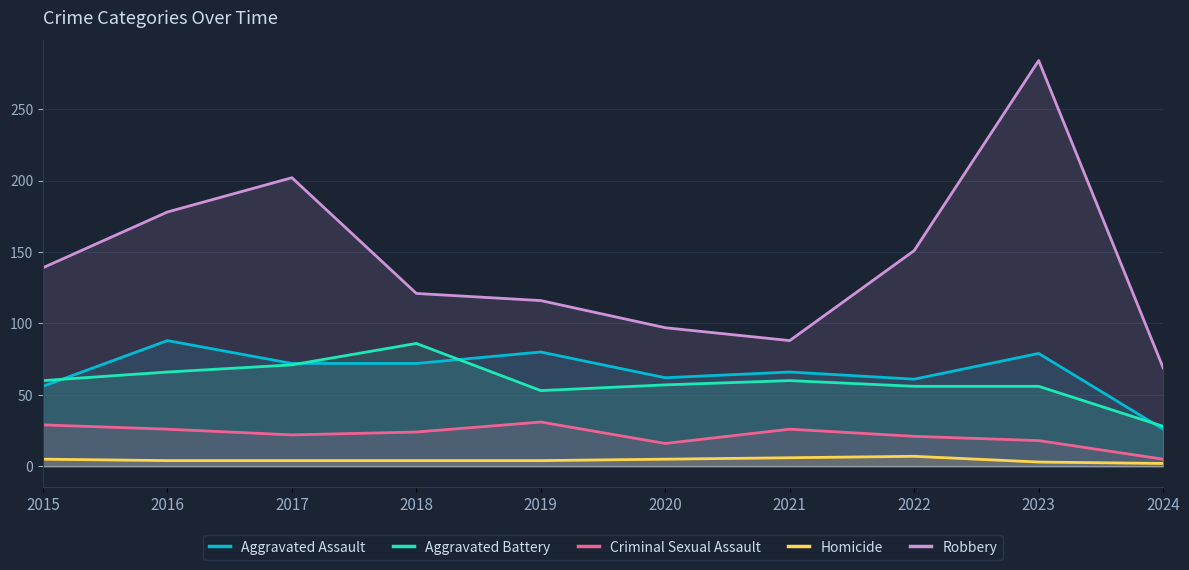

What are all the series names shown in the legend?

Aggravated Assault, Aggravated Battery, Criminal Sexual Assault, Homicide, Robbery